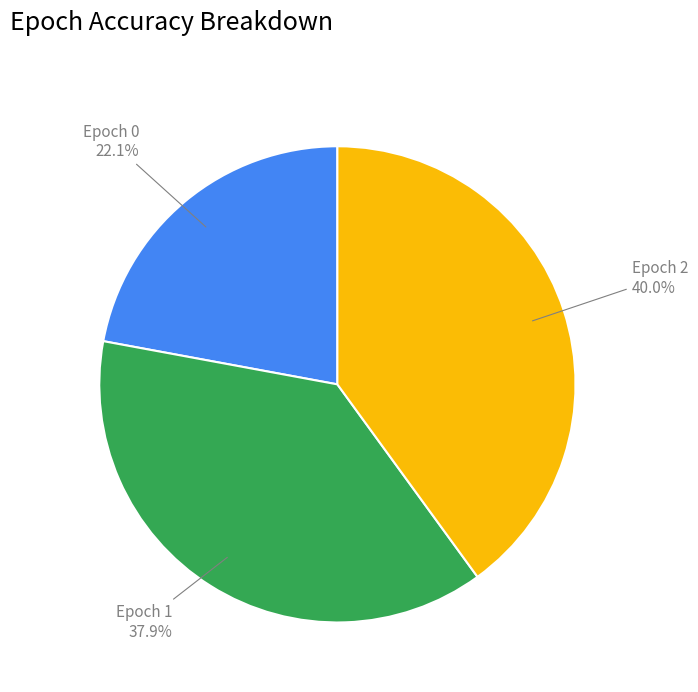

Is there any slice that represents more than half of the pie?

No